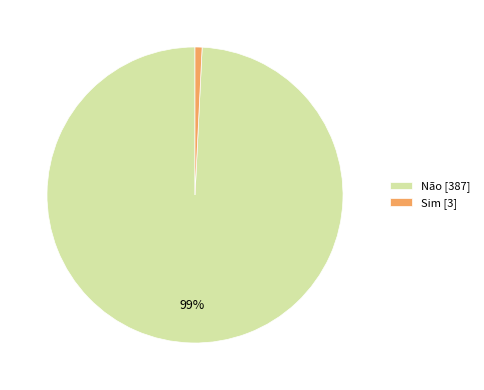

Which has a higher value, Não or Sim?

Não